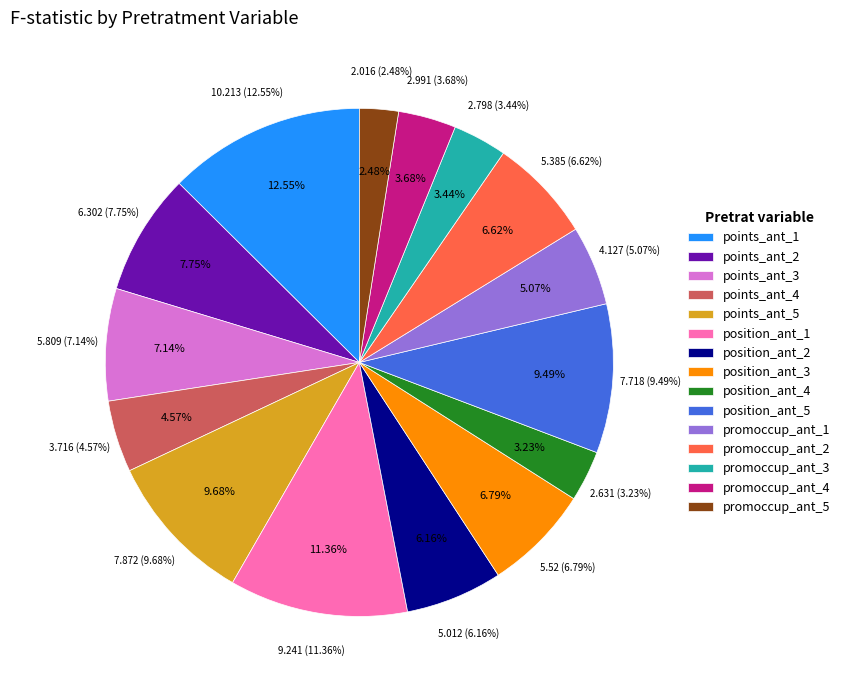

To the nearest percent, what is the combined percentage of position_ant_5 and promoccup_ant_3?

13%